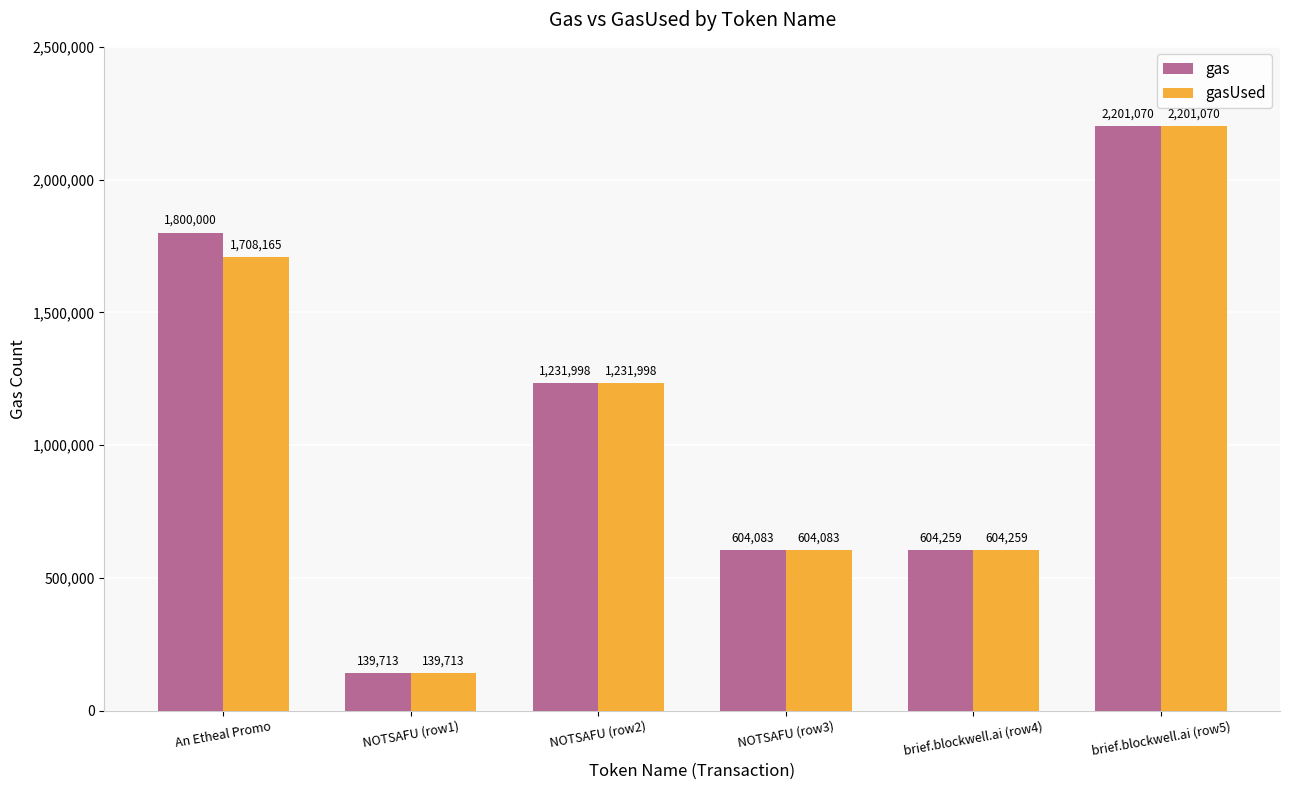

Which series changed the most between An Etheal Promo and brief.blockwell.ai (row4)?

gas